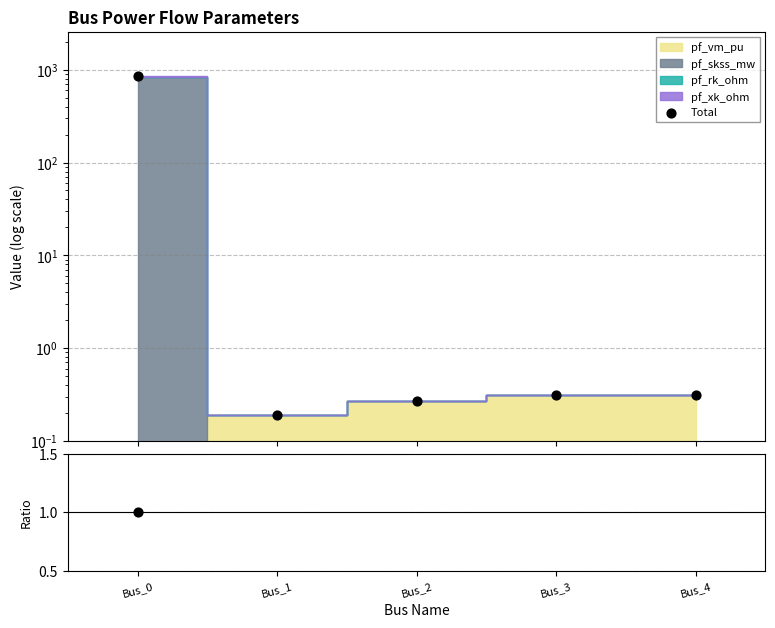

Which series has the largest total across all categories?

Total